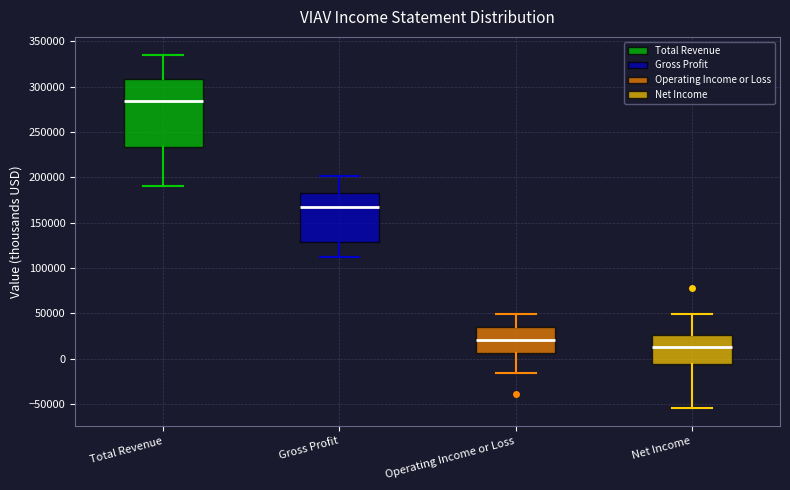

Reading left to right, read every box against the y-axis: the position of its median line, the range the box covers, and the ends of its whiskers. The values are not printed on the chart, so give them approximately, as read against the axis.

Total Revenue: median 285000, box 235000 to 310000, whiskers 190000 to 335000
Gross Profit: median 165000, box 130000 to 180000, whiskers 115000 to 200000
Operating Income or Loss: median 20000, box 5000 to 35000, whiskers -15000 to 50000
Net Income: median 15000, box -5000 to 25000, whiskers -55000 to 50000